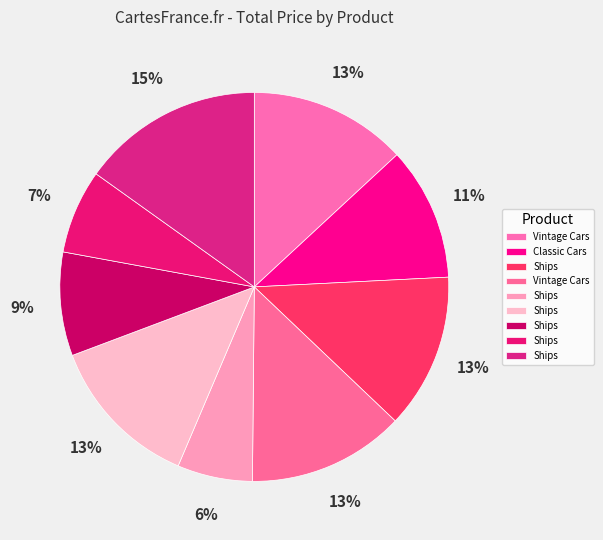

What is the smallest slice in the pie chart?

Ships (S700_1138)